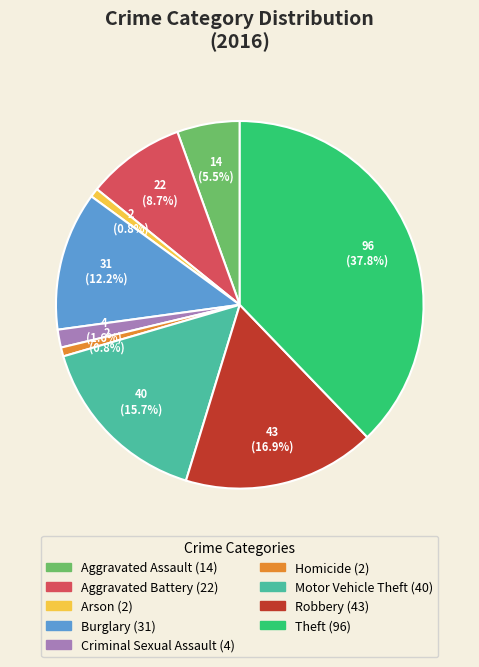

Combined, what portion of the pie is Homicide and Arson?

1.6%